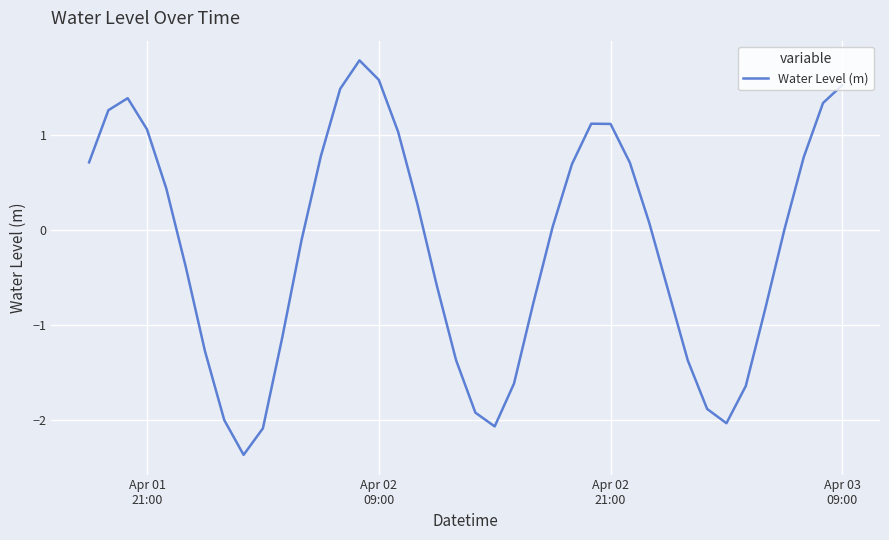

What is the minimum value shown in the chart?

-2.4